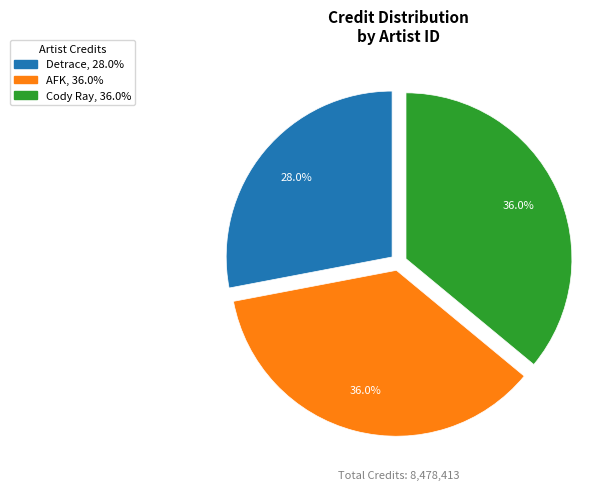

Does any single category account for the majority?

No